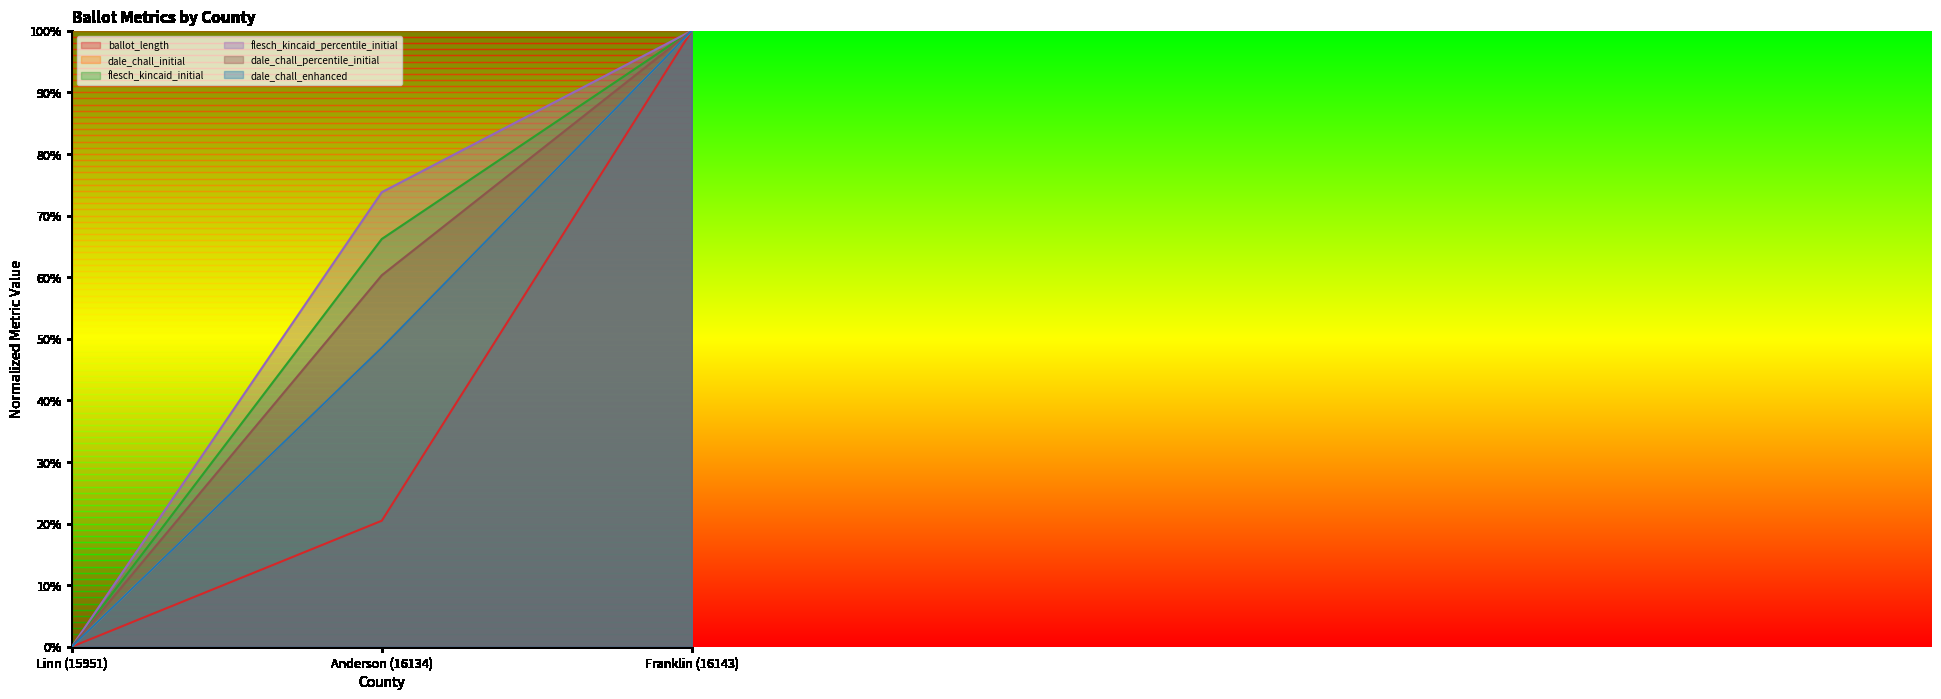

Where is flesch_kincaid_percentile_initial nearest to the value 0?

Linn (15951)